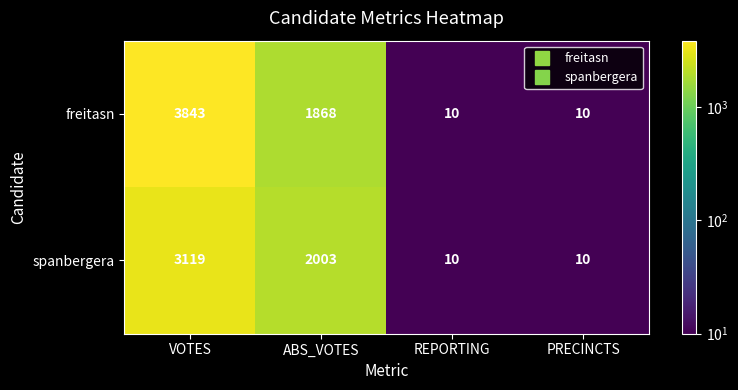

What is the smallest value displayed?

10